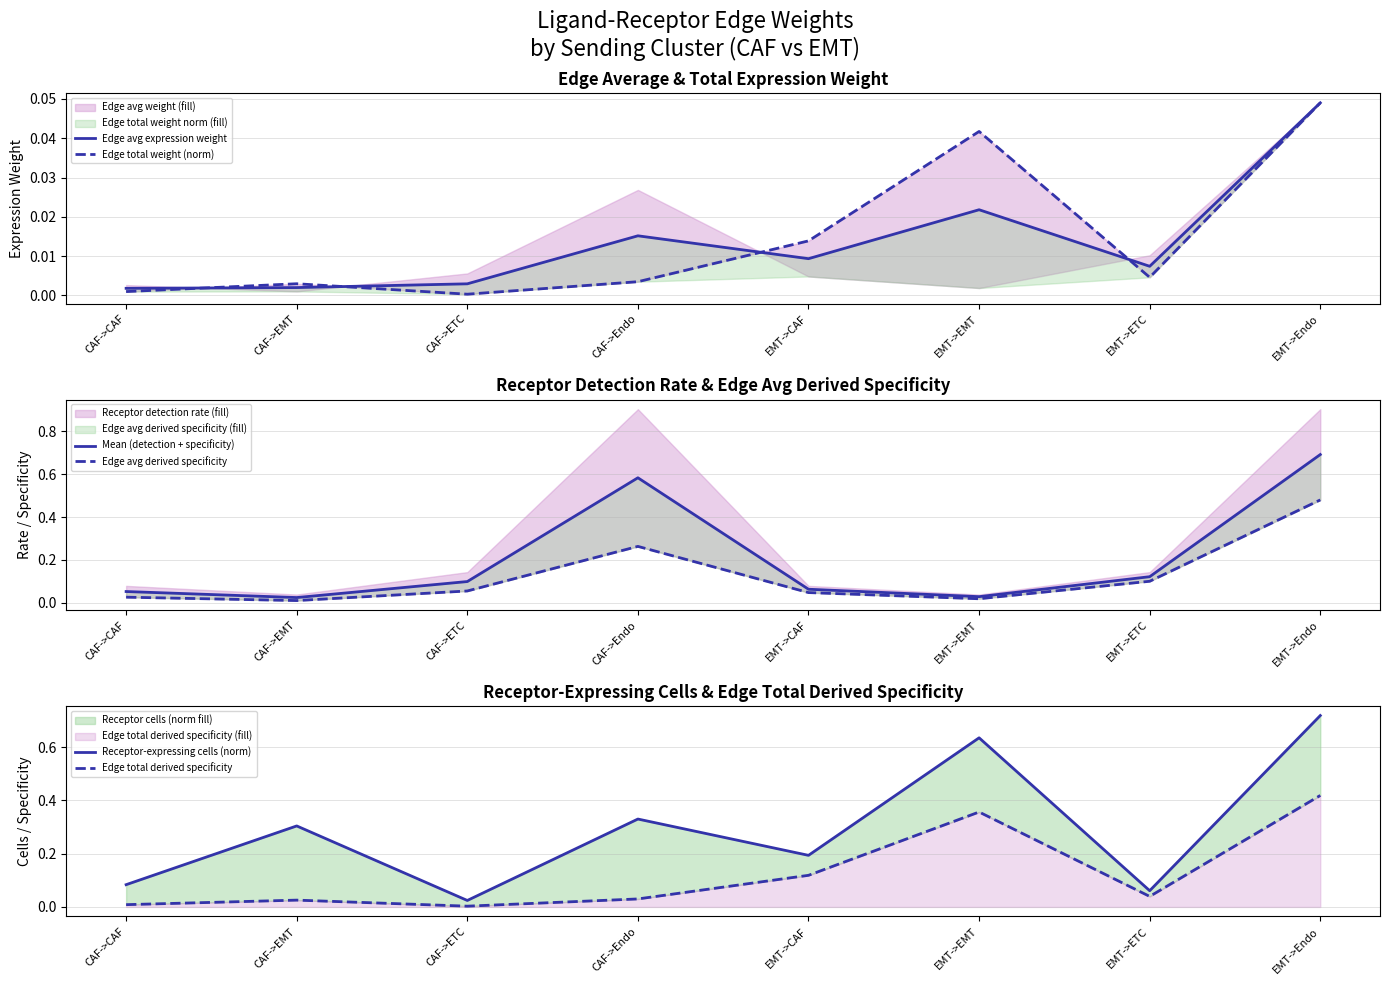

Is it true that Edge total weight (norm) equals 0.0 at CAF->ETC?

True